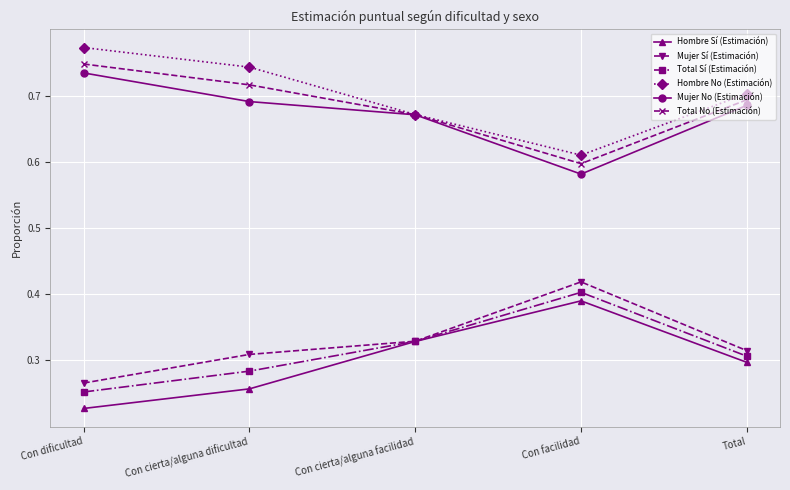

True or false: Mujer Sí (Estimación) and Hombre No (Estimación) intersect in this chart.

False